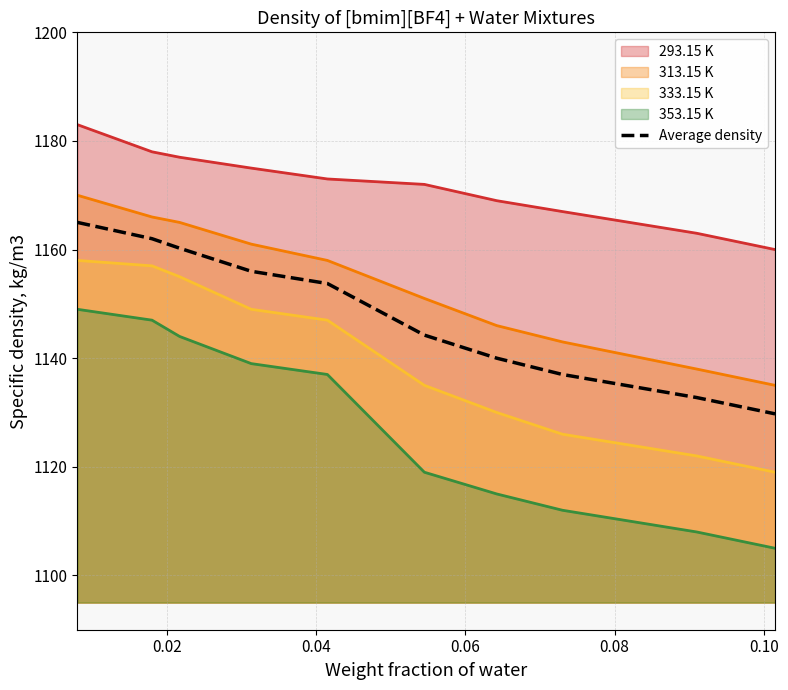

Rank the series by their maximum value, from highest to lowest.

293.15 K, 313.15 K, Average density, 333.15 K, 353.15 K